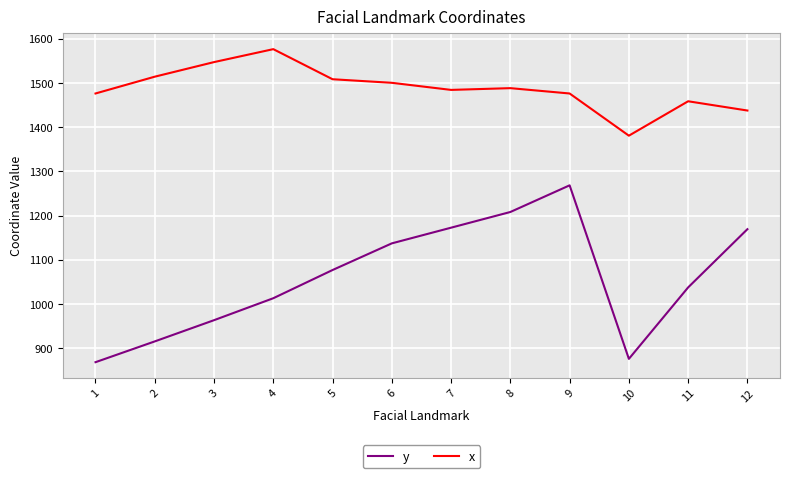

Where is the first local maximum for x?

4